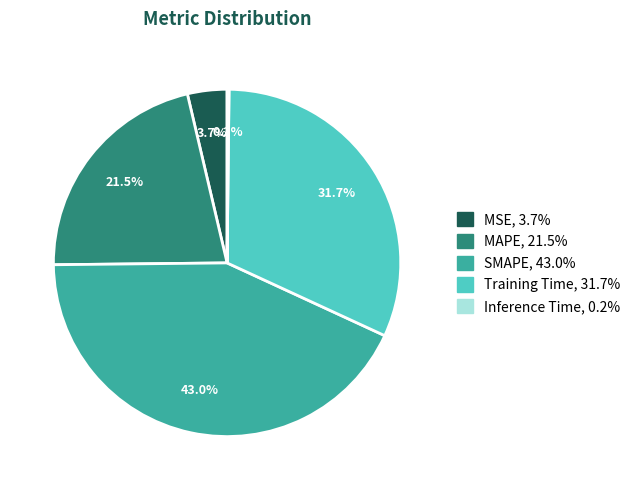

To the nearest percent, what is the difference between the largest and smallest slice percentages?

43%